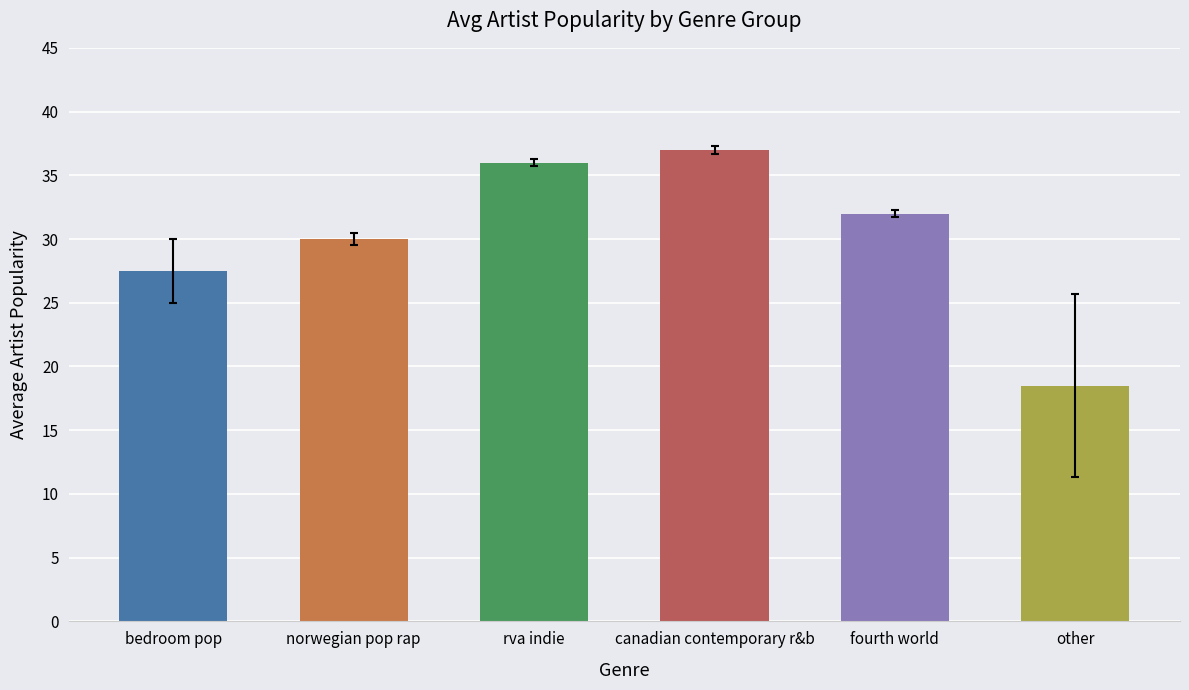

What is the label of the 5th bar from the left?

fourth world